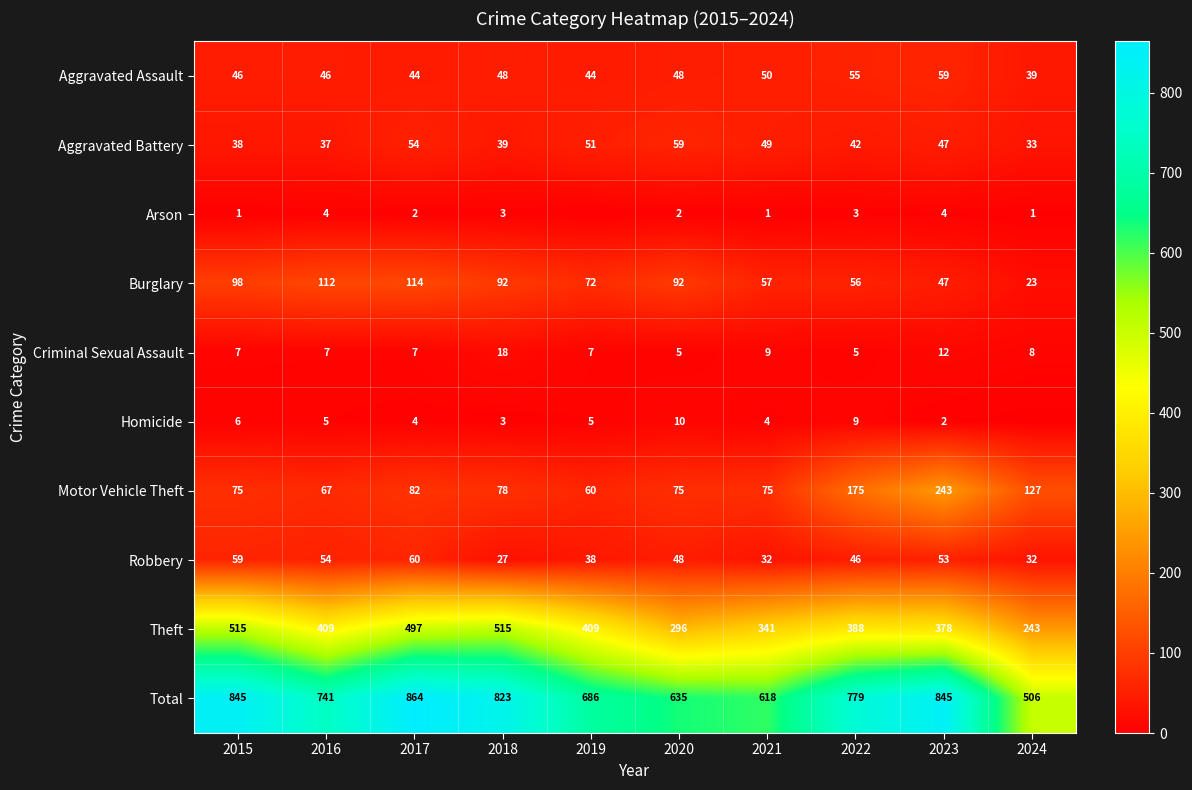

Rank the series at 2015 from highest to lowest value.

Total, Theft, Burglary, Motor Vehicle Theft, Robbery, Aggravated Assault, Aggravated Battery, Criminal Sexual Assault, Homicide, Arson